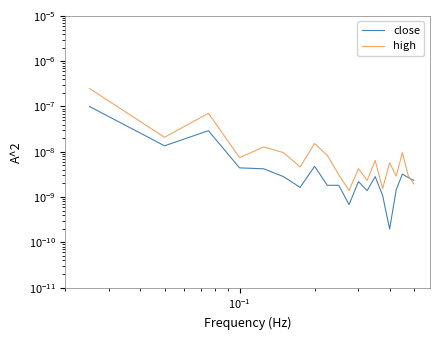

The close series shows 0.0 at 5. True or false?

False